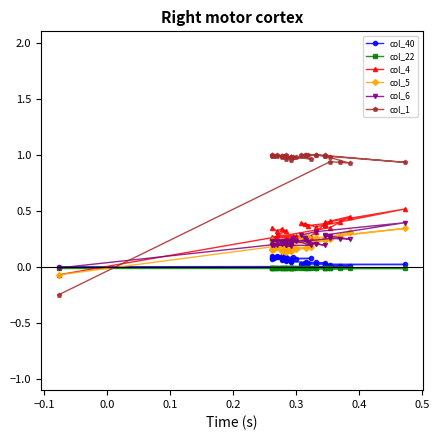

At how many categories does at least one series exceed 0?

33